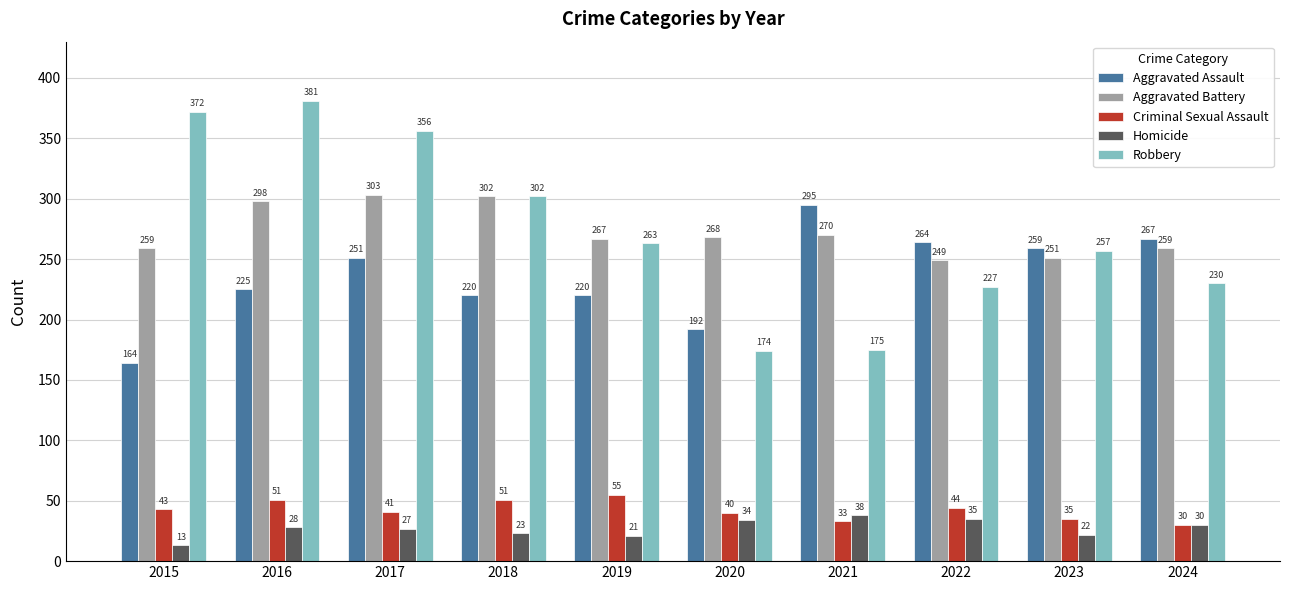

Reading left to right, list all the values displayed in this chart.

Aggravated Assault: 2015=164	2016=225	2017=251	2018=220	2019=220	2020=192	2021=295	2022=264	2023=259	2024=267
Aggravated Battery: 2015=259	2016=298	2017=303	2018=302	2019=267	2020=268	2021=270	2022=249	2023=251	2024=259
Criminal Sexual Assault: 2015=43	2016=51	2017=41	2018=51	2019=55	2020=40	2021=33	2022=44	2023=35	2024=30
Homicide: 2015=13	2016=28	2017=27	2018=23	2019=21	2020=34	2021=38	2022=35	2023=22	2024=30
Robbery: 2015=372	2016=381	2017=356	2018=302	2019=263	2020=174	2021=175	2022=227	2023=257	2024=230